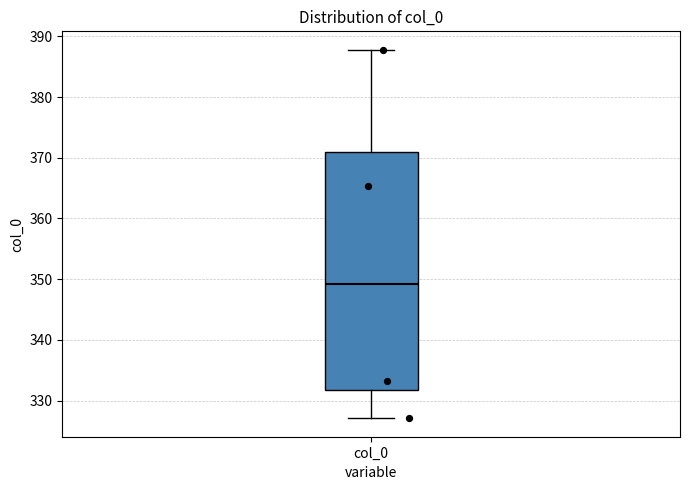

Transcribe this box plot: give where the median line is, the range the box spans, and where the two whiskers end, as read against the y-axis. The values are not printed on the chart, so give them approximately, as read against the axis.

median 349, box 332 to 371, whiskers 327 to 388